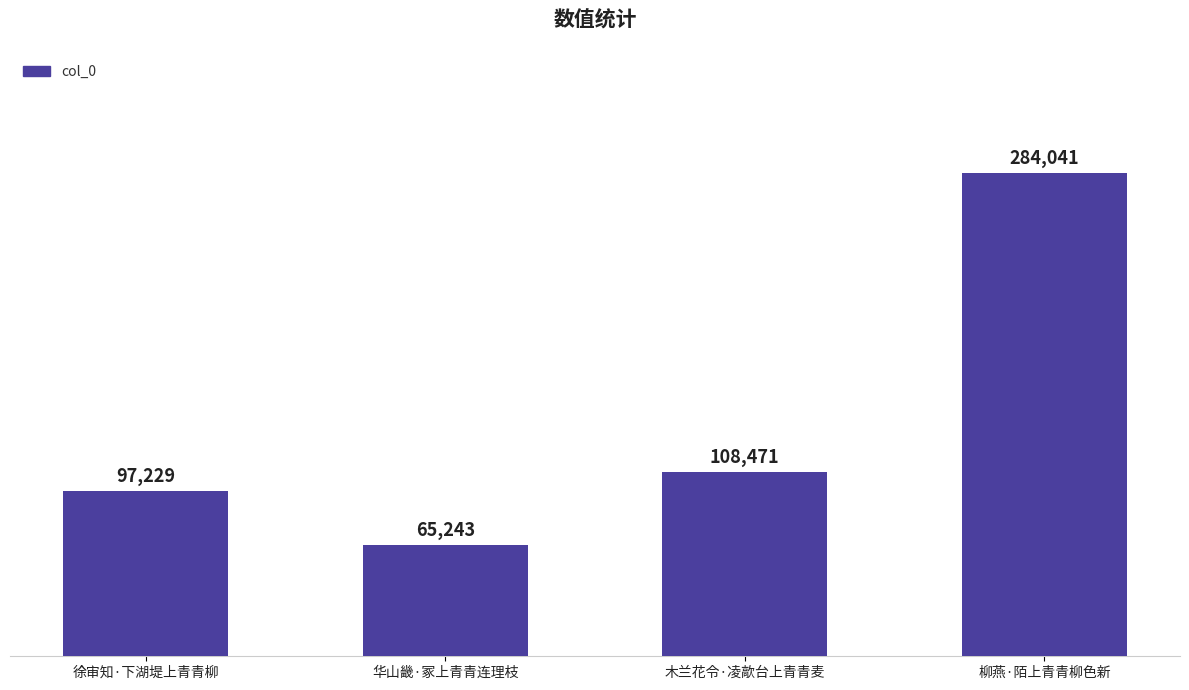

What is the difference between the values at 徐审知·下湖堤上青青柳 and 柳燕·陌上青青柳色新?

186812